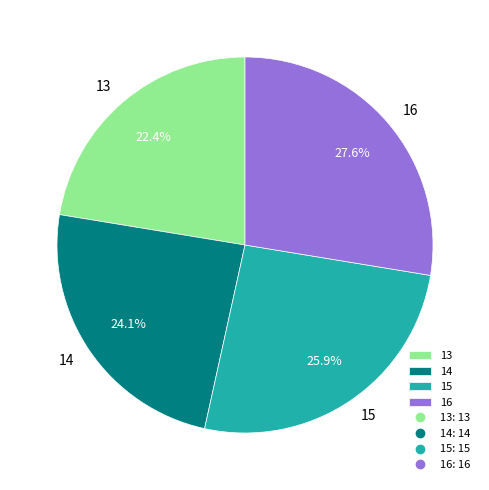

What percentage is the 14 slice, to the nearest percent?

24%